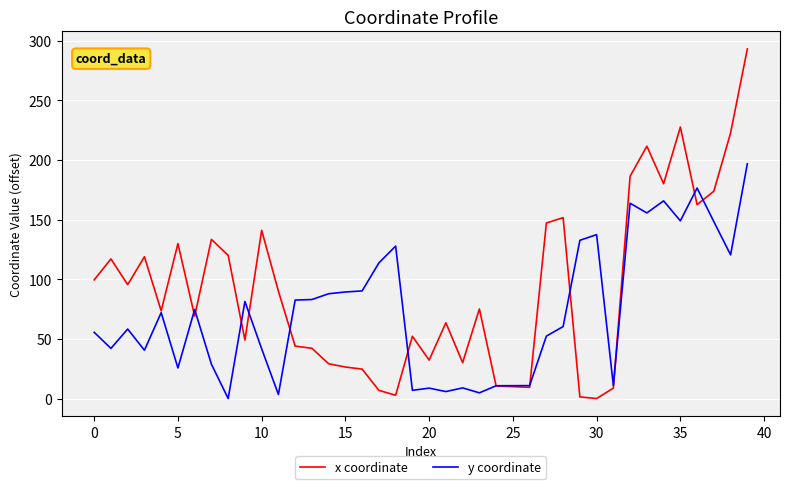

True or false: x coordinate has more than 0 interior local peaks.

True